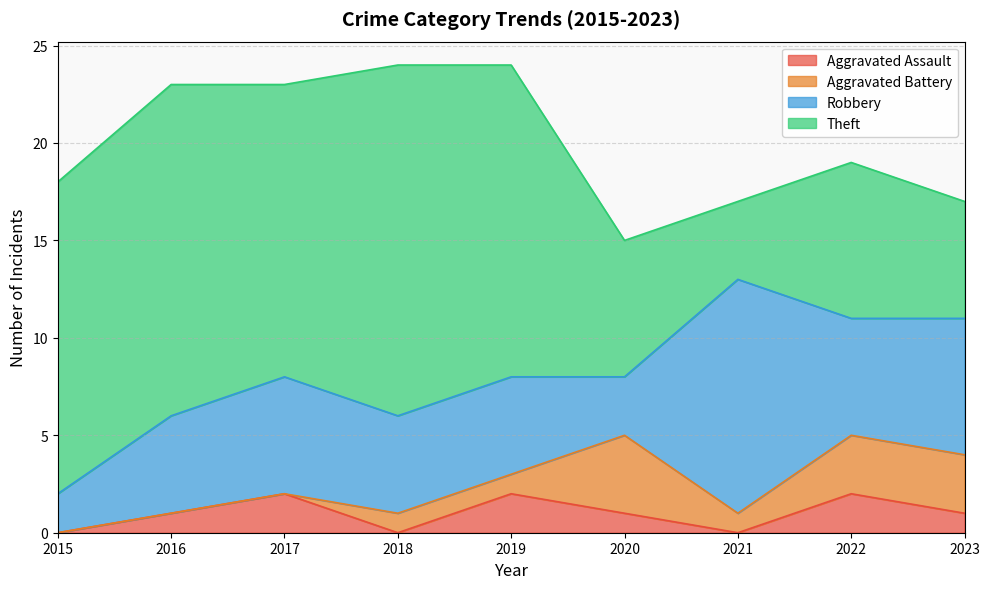

What is the difference between the maximum and minimum values in the Robbery series?

10